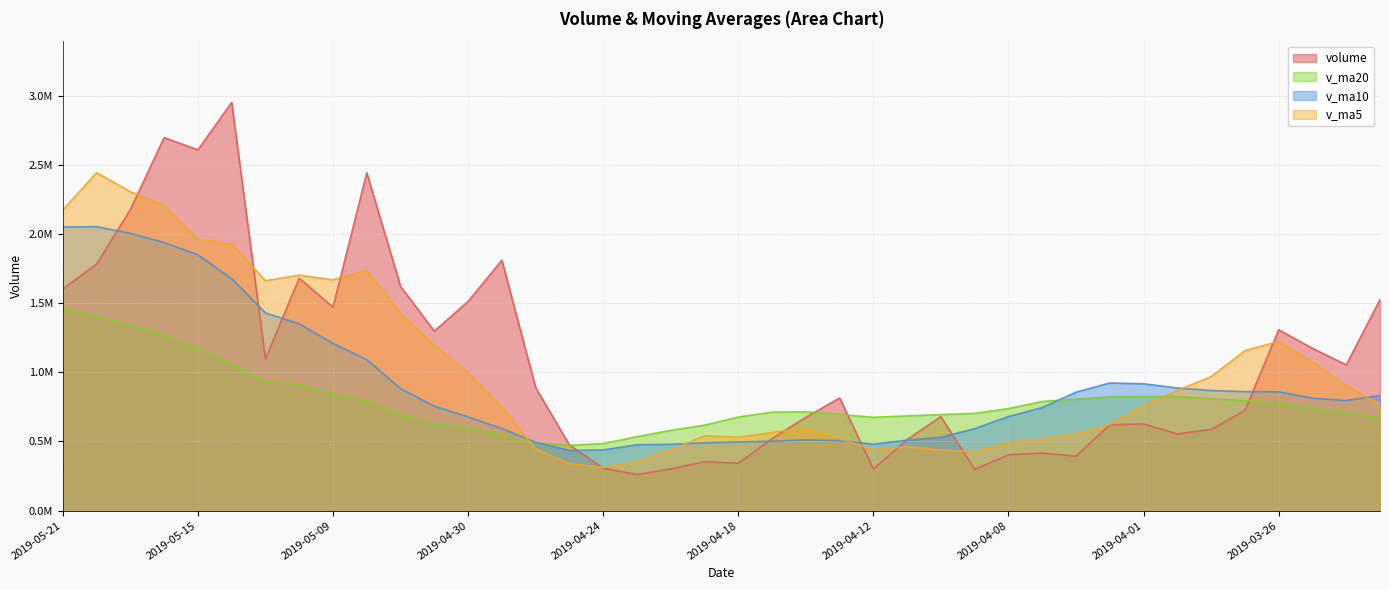

Rank the series by their average value, from highest to lowest.

volume, v_ma5, v_ma10, v_ma20